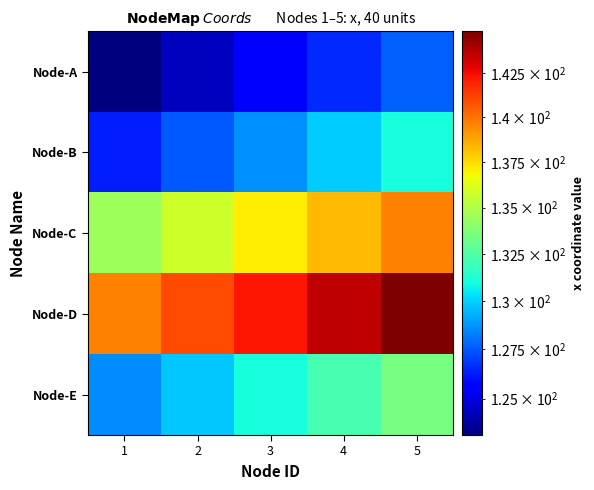

Between 3 and 2, which is larger?

3